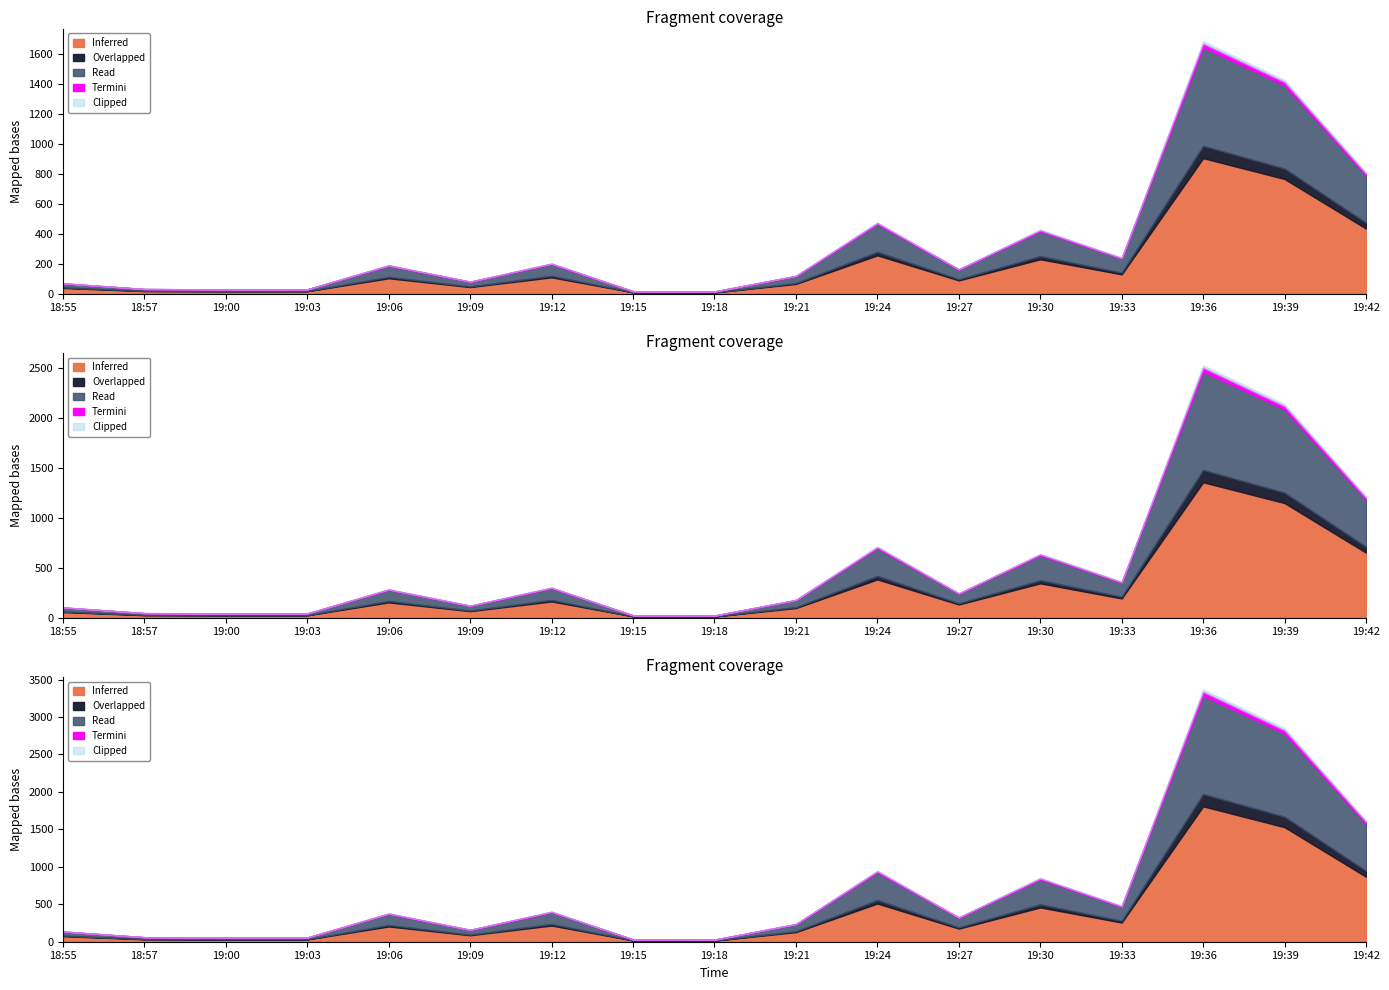

Approximately how many times larger is the value at 19:06 compared to 19:21?

1.6